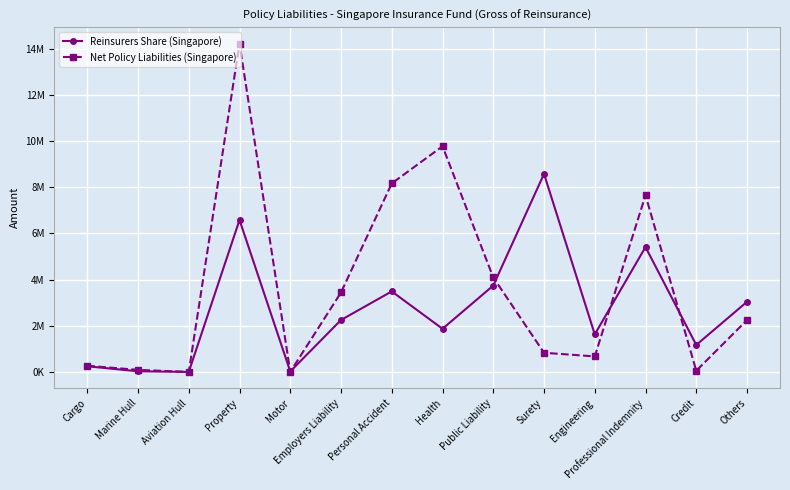

Reading left to right, what are all the values shown in this chart?

Reinsurers Share (Singapore): 243480	27388	0	6580513	19503	2248877	3485815	1867487	3738782	8576649	1626465	5407118	1167889	3037061
Net Policy Liabilities (Singapore): 268083	87845	0	14215225	1305	3440157	8163098	9770915	4091490	829066	671163	7648293	50379	2245016